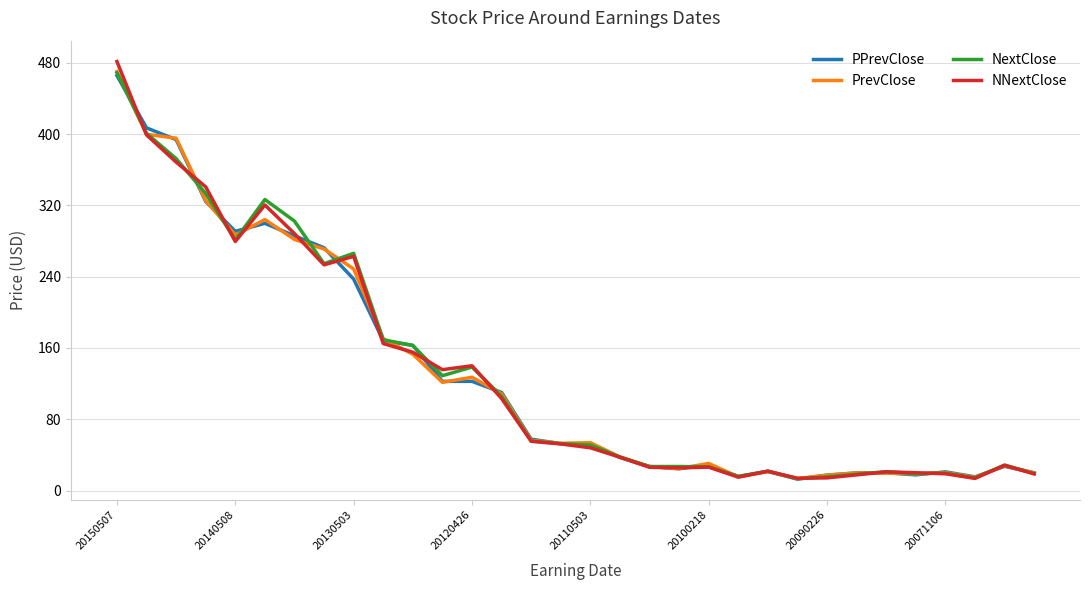

What is the smallest value displayed?

12.8